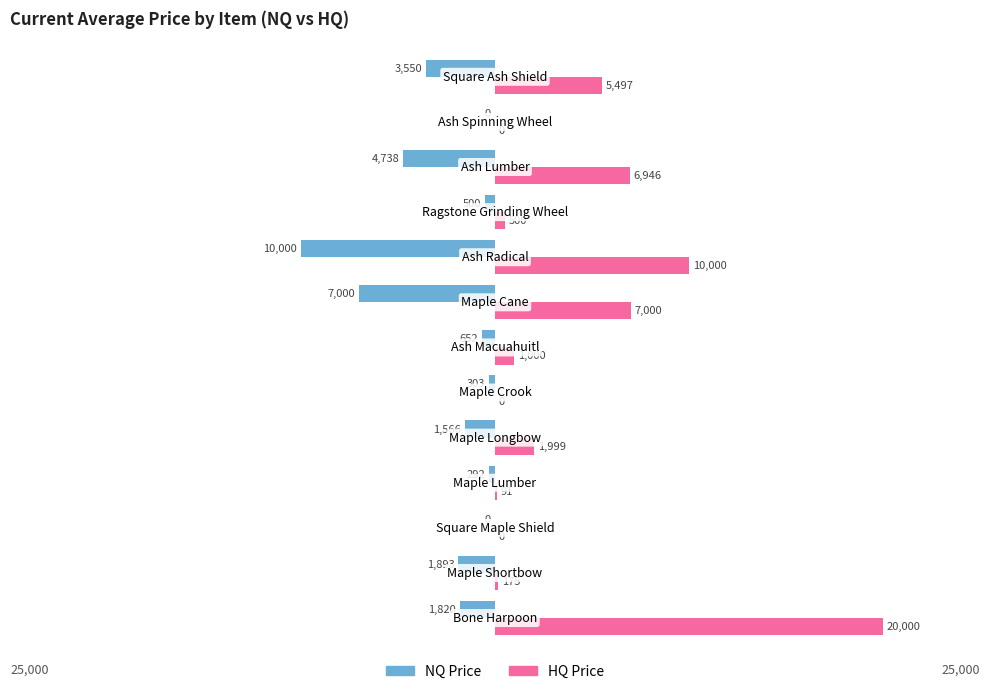

What is the maximum value shown in the chart?

20000.0